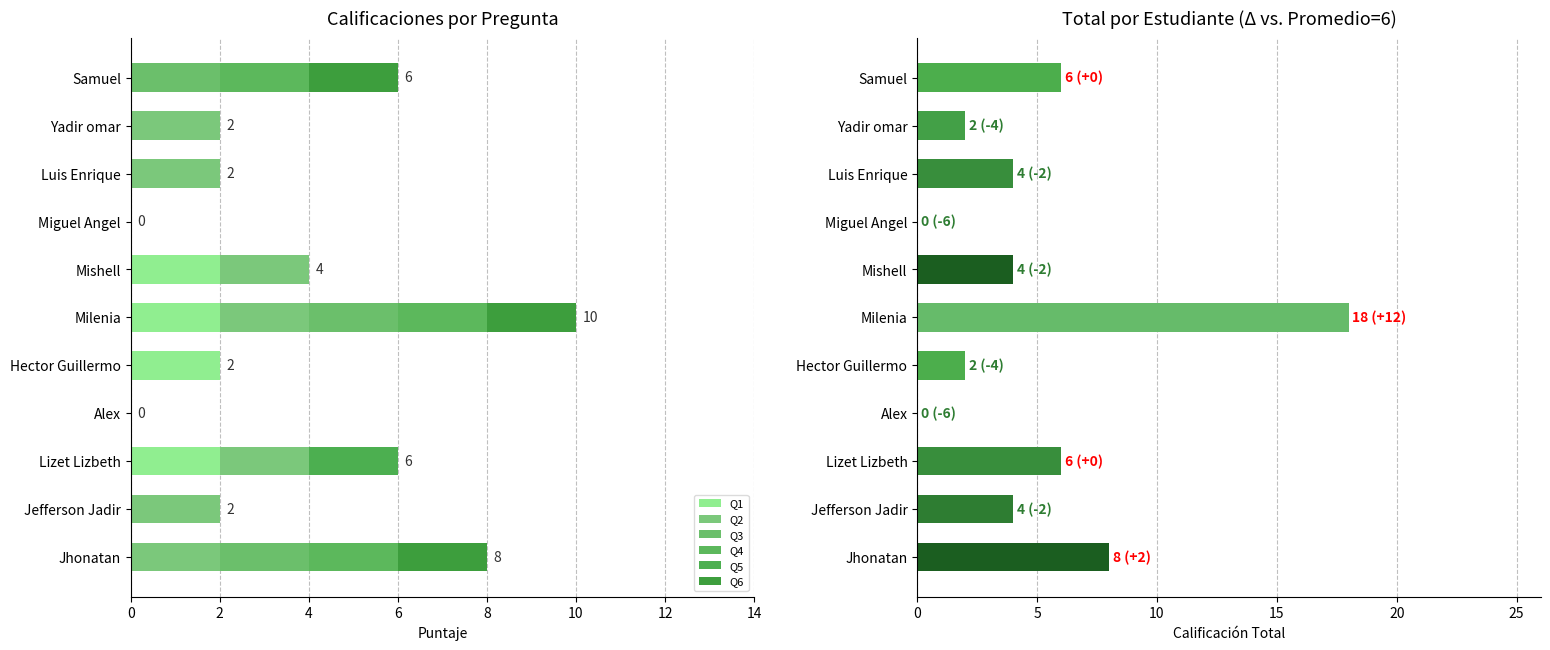

How many bars are there in each group?

6